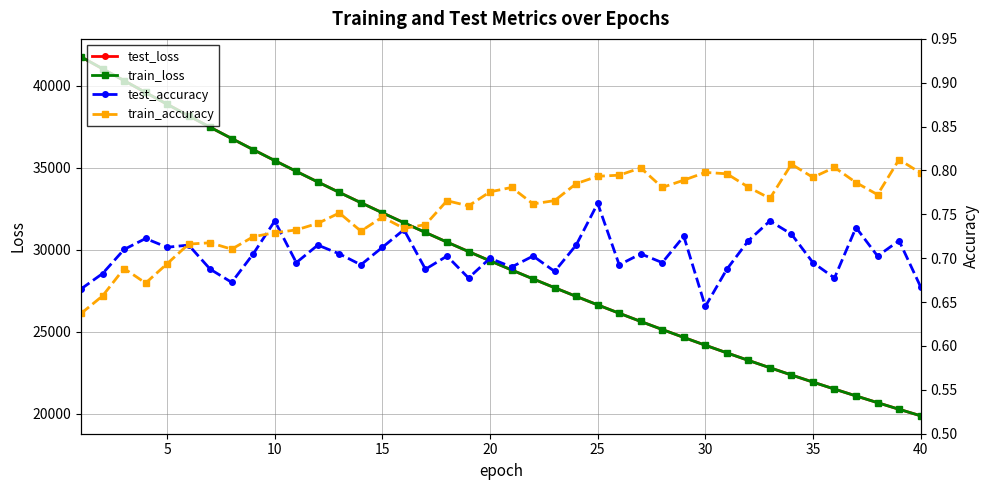

How many intersections are there between train_loss and test_loss?

5